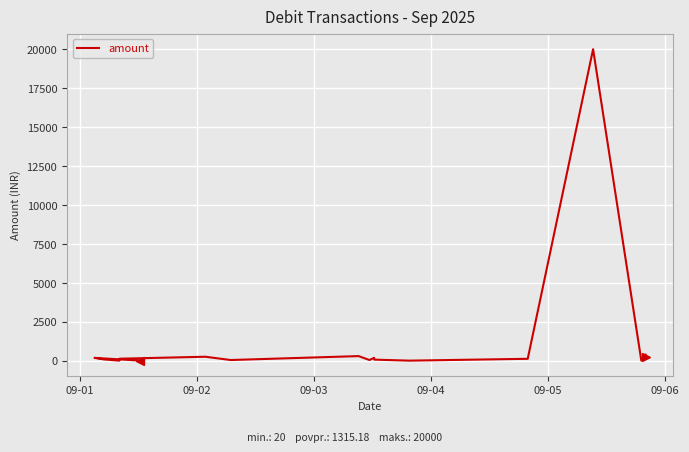

What is the greatest value displayed?

20000.0